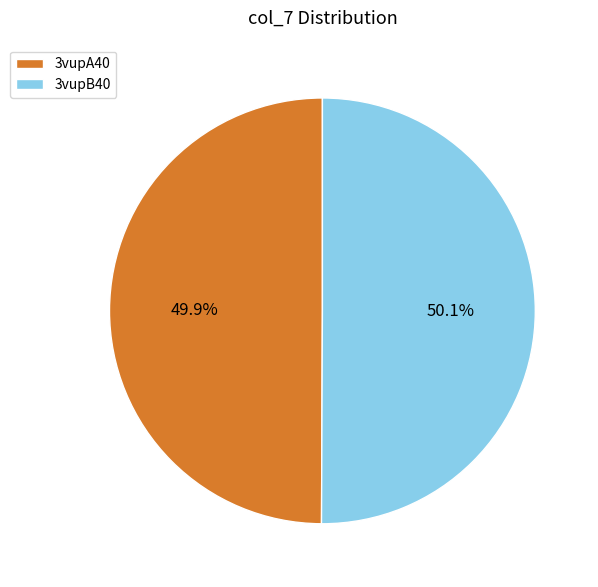

Is there a majority slice in this chart?

Yes